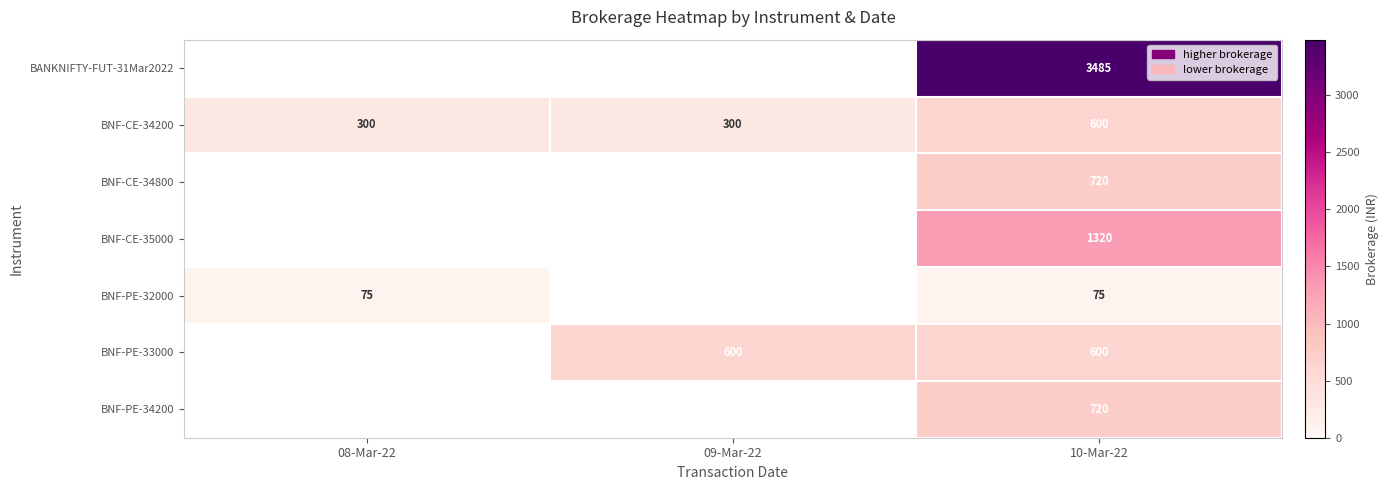

True or false: BNF-PE-32000 has a value of 20 at 10-Mar-22.

False